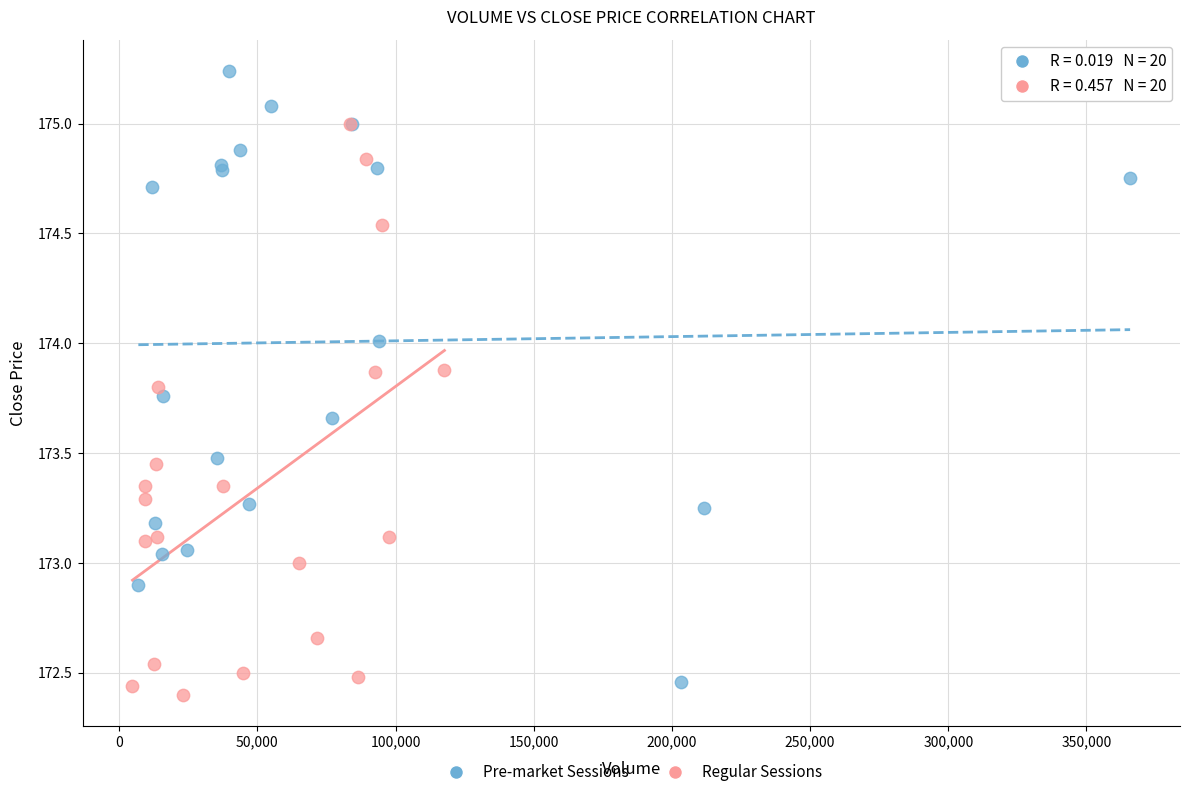

Which series reaches the minimum Y coordinate?

Regular Sessions